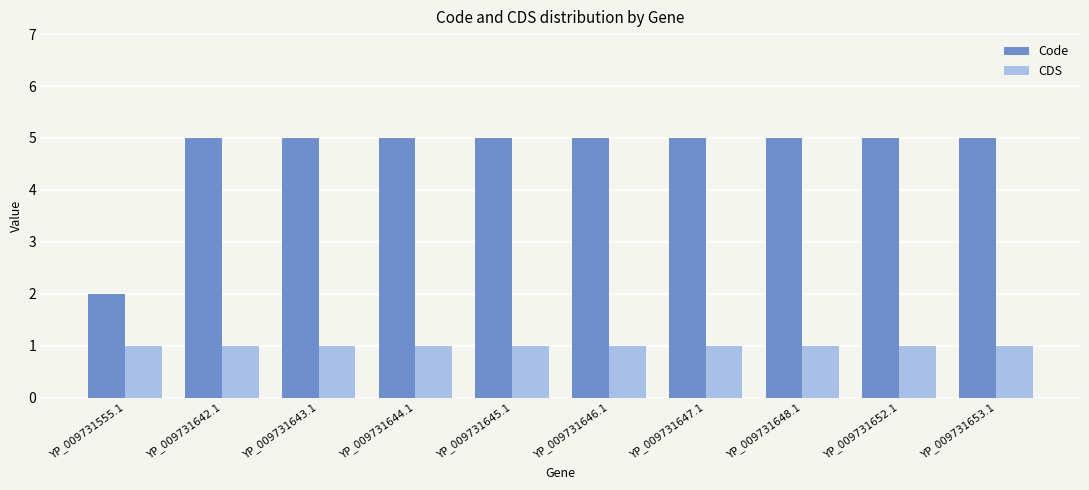

What is the spread (max minus min) of values at YP_009731555.1?

1